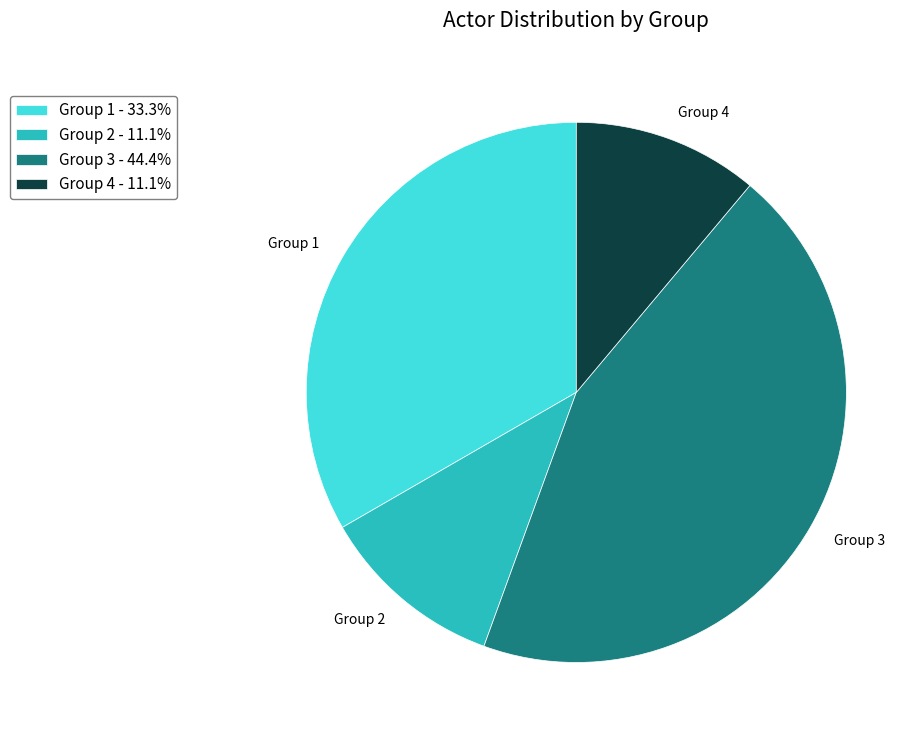

Approximately how many times larger is the value at Group 3 - 44.4% compared to Group 1 - 33.3%?

1.3